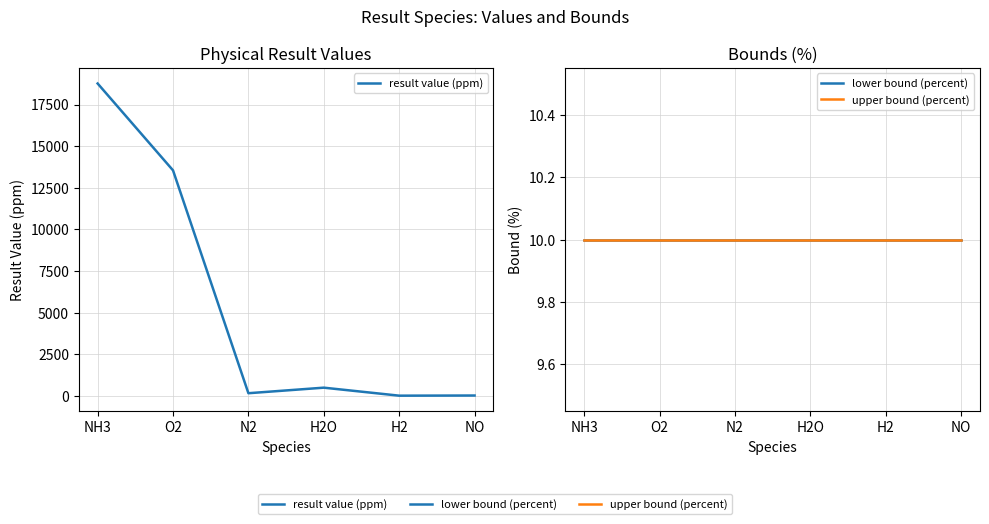

Reading left to right, transcribe all the data shown in this chart.

result value (ppm): NH3=18762.9	O2=13546.4	N2=161.6	H2O=494.9	H2=14.5	NO=23.7
lower bound (percent): NH3=10.0	O2=10.0	N2=10.0	H2O=10.0	H2=10.0	NO=10.0
upper bound (percent): NH3=10.0	O2=10.0	N2=10.0	H2O=10.0	H2=10.0	NO=10.0